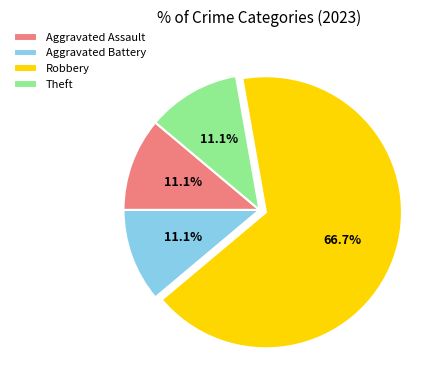

To the nearest percent, what portion does Aggravated Battery represent?

11%